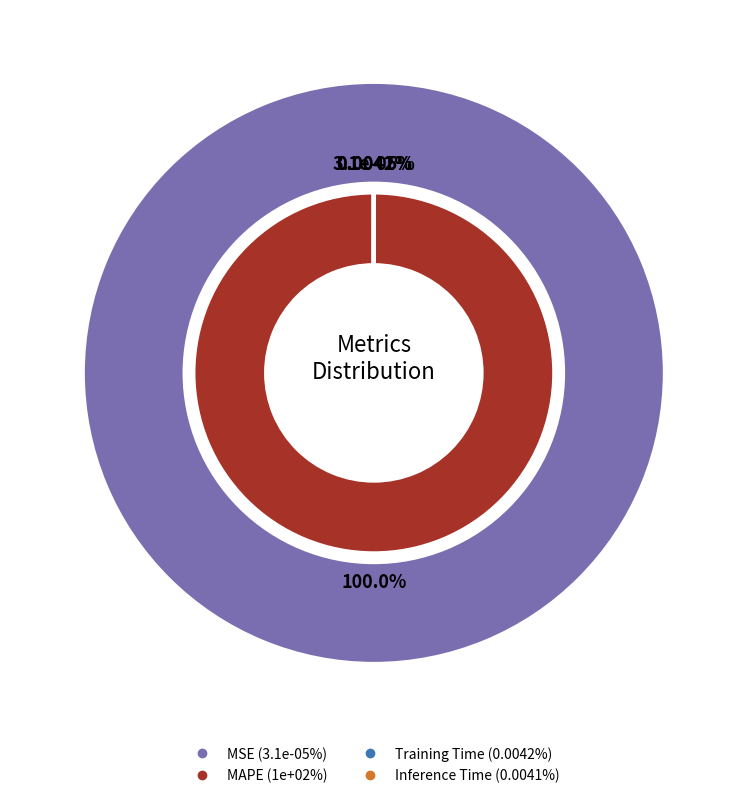

What is the majority slice?

MAPE